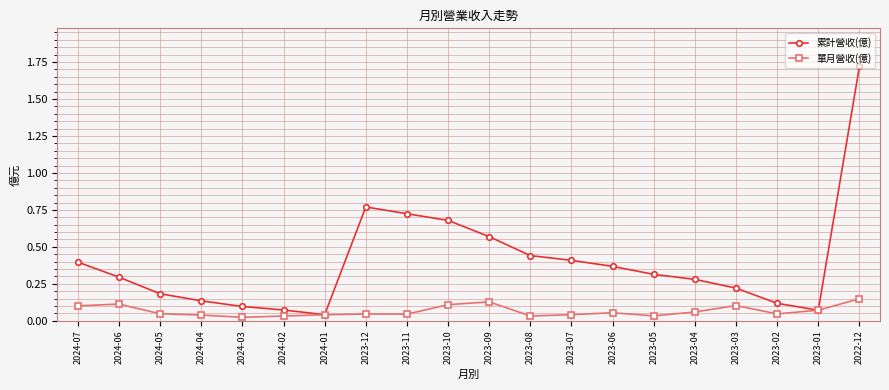

What is the sum of all 單月營收(億) values?

1.3